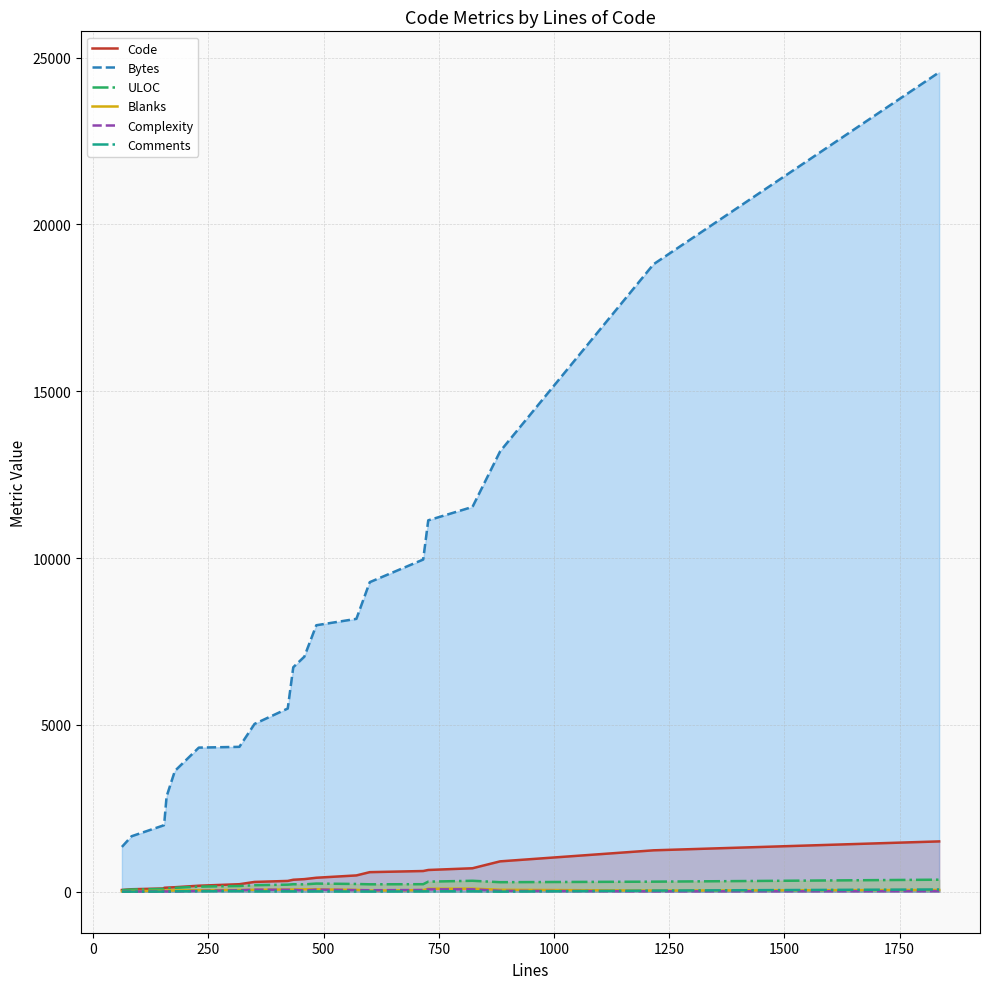

How many data points in Comments are less than 11?

9